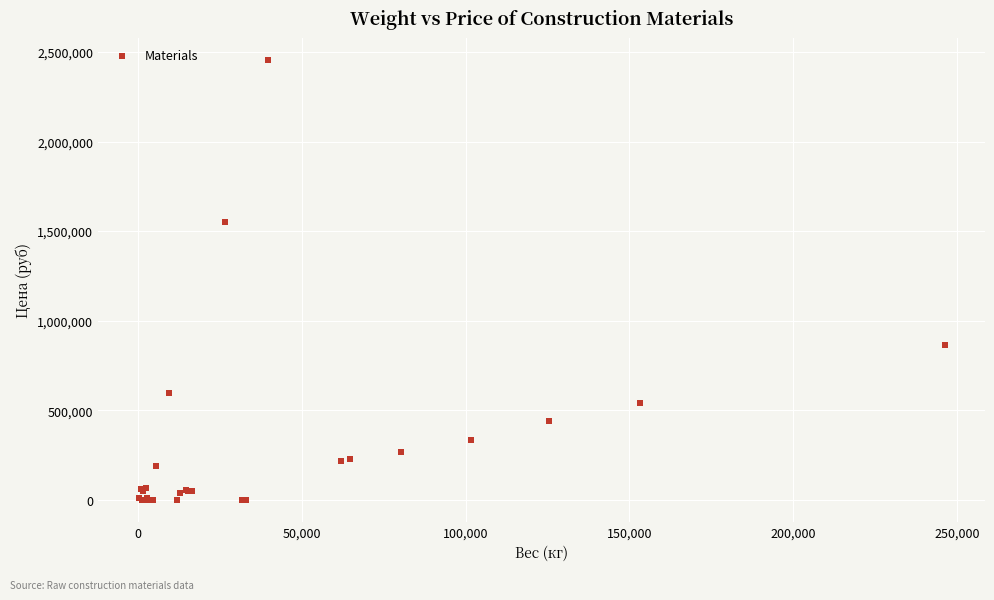

What Y value in the scatter plot is closest to 1227986?

1553172.9